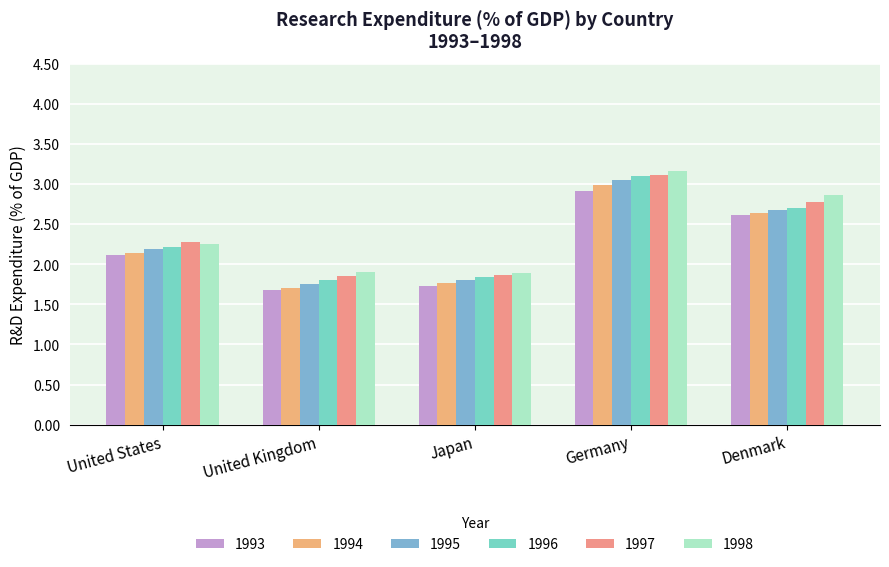

Rank the series by their average value, from highest to lowest.

1998, 1997, 1996, 1995, 1994, 1993